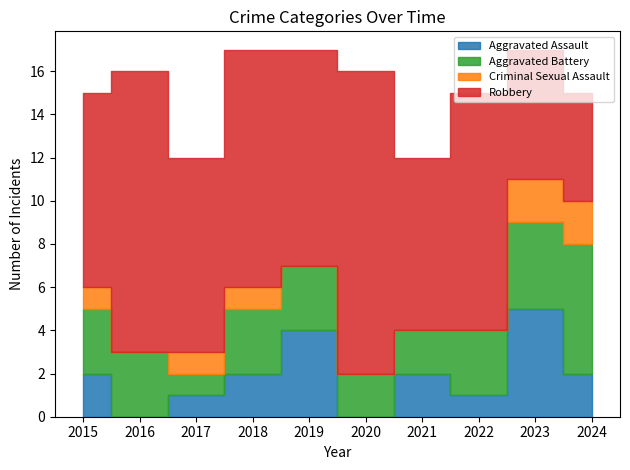

Rank the categories by Criminal Sexual Assault value from highest to lowest.

2023, 2024, 2015, 2017, 2018, 2016, 2019, 2020, 2021, 2022